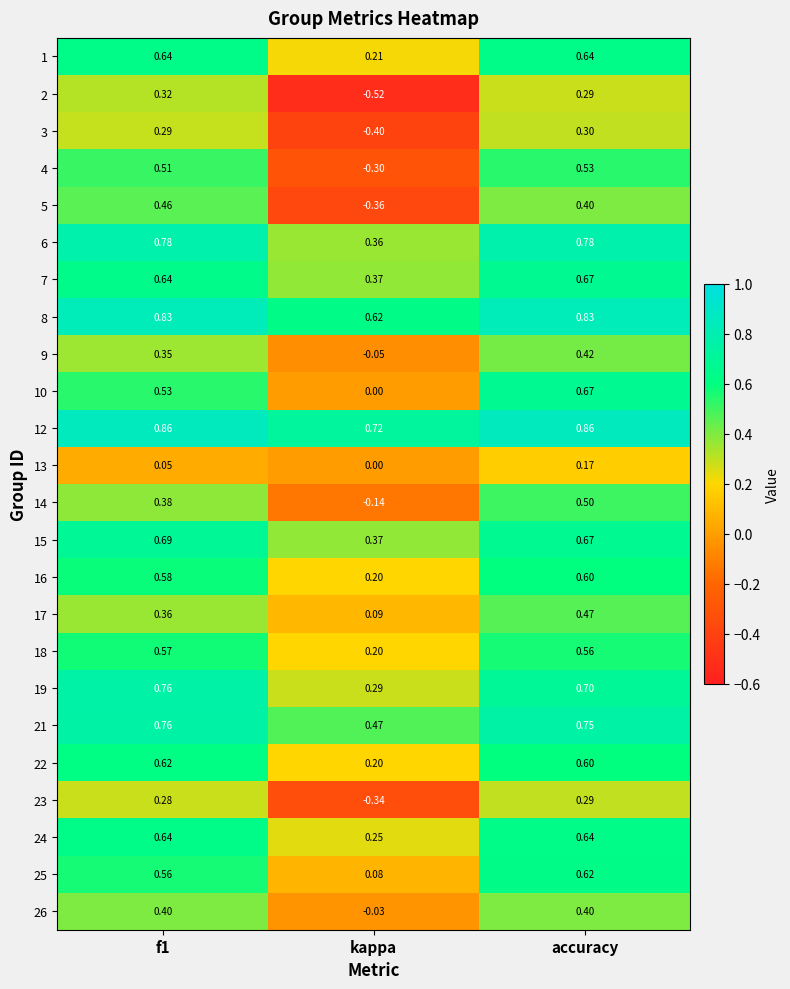

At which label does 25 reach its minimum?

kappa